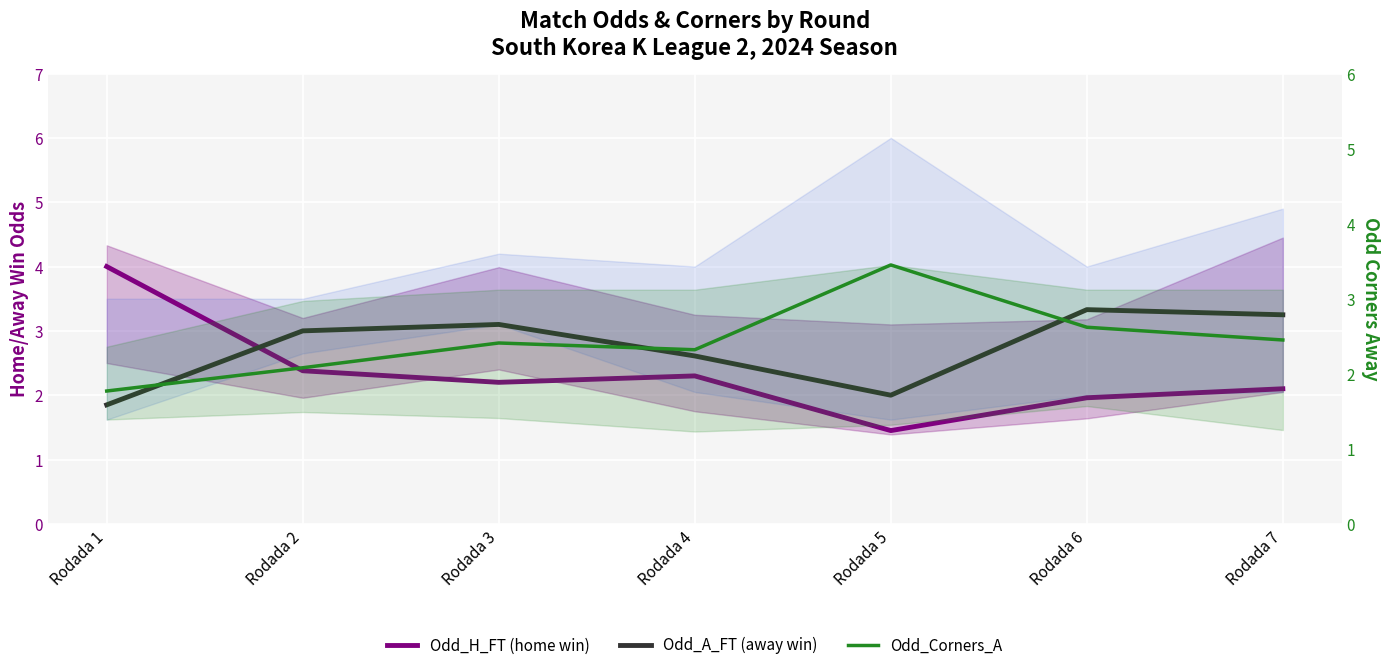

What is the highest value of the Odd_Corners_A series?

3.5